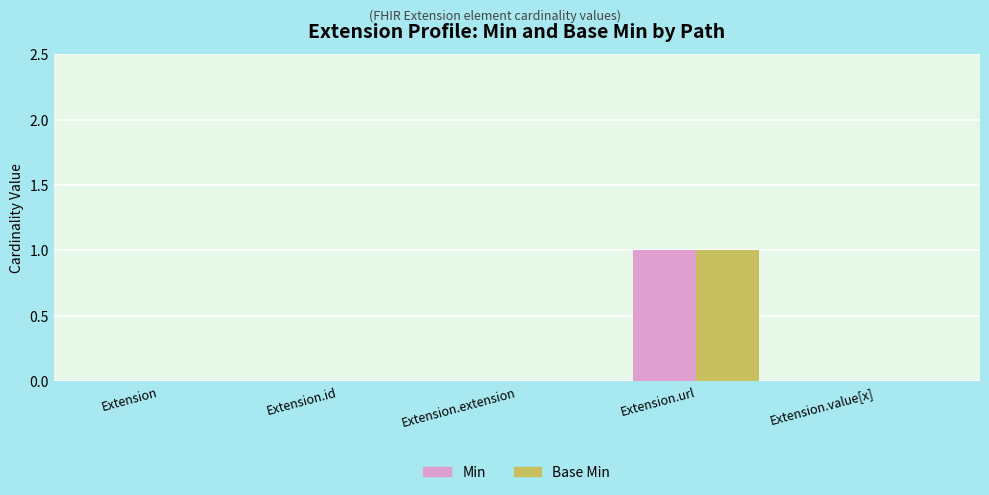

At which label does Base Min reach its peak?

Extension.url